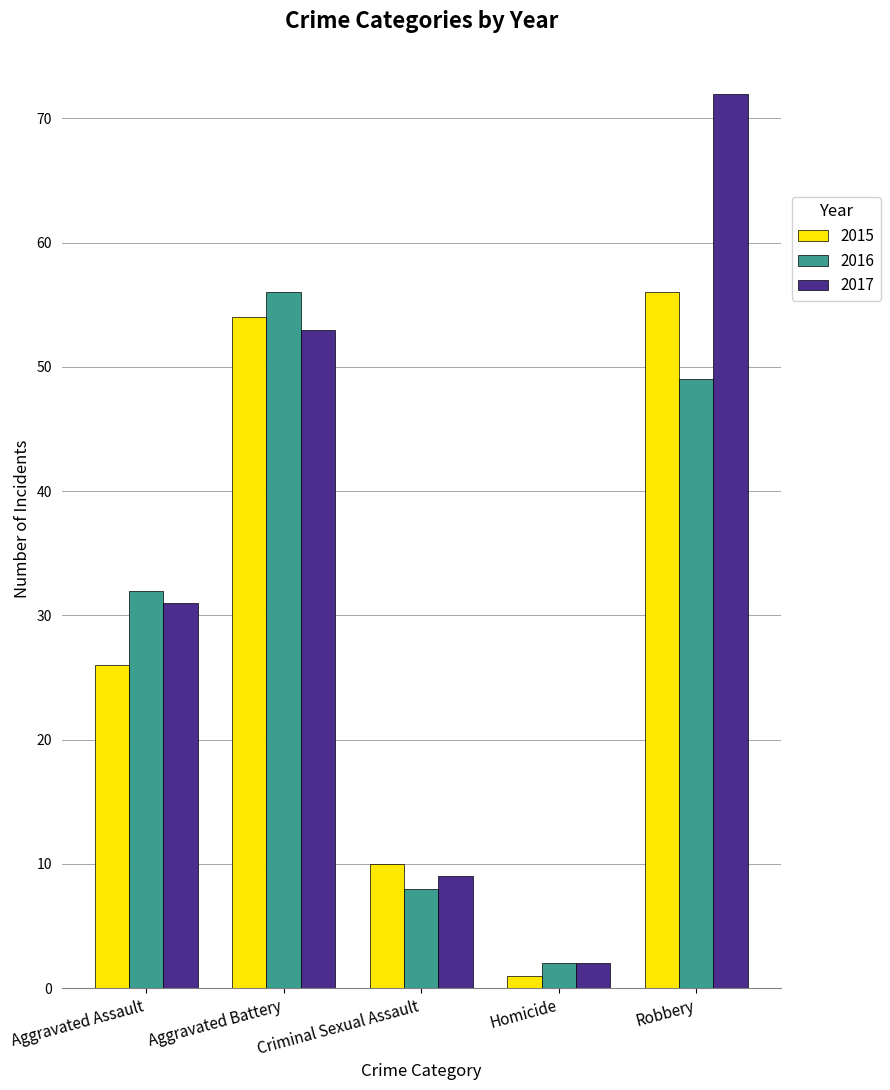

What is the sum of all 2017 values?

167